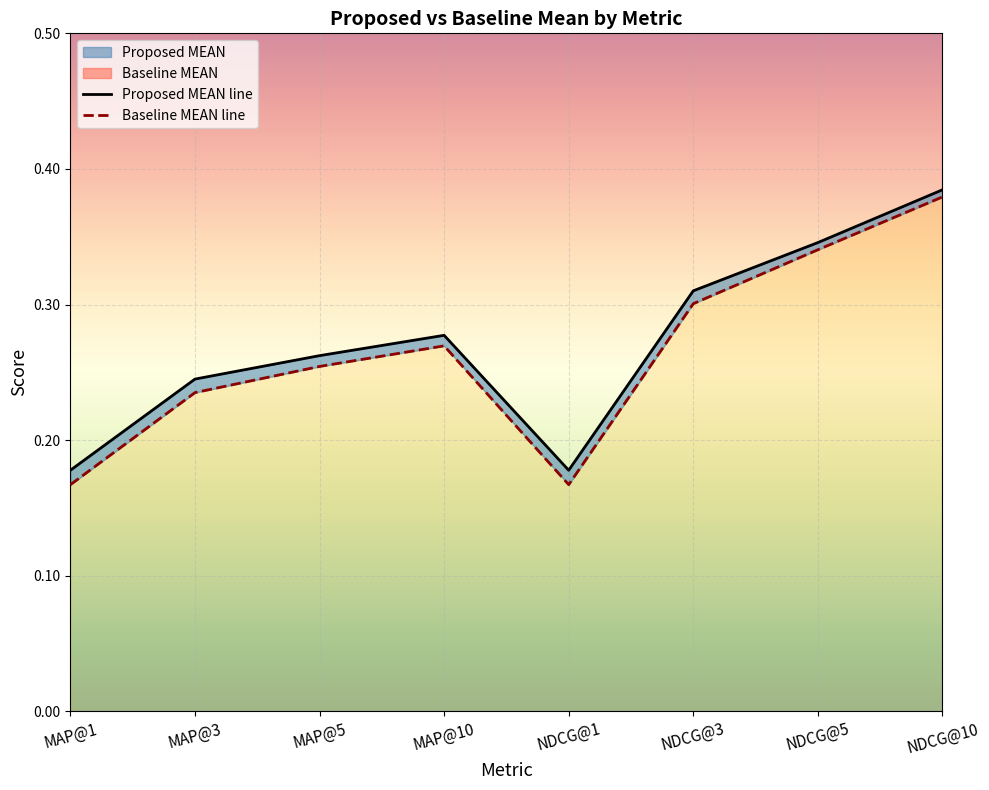

What position from the right is NDCG@3?

3